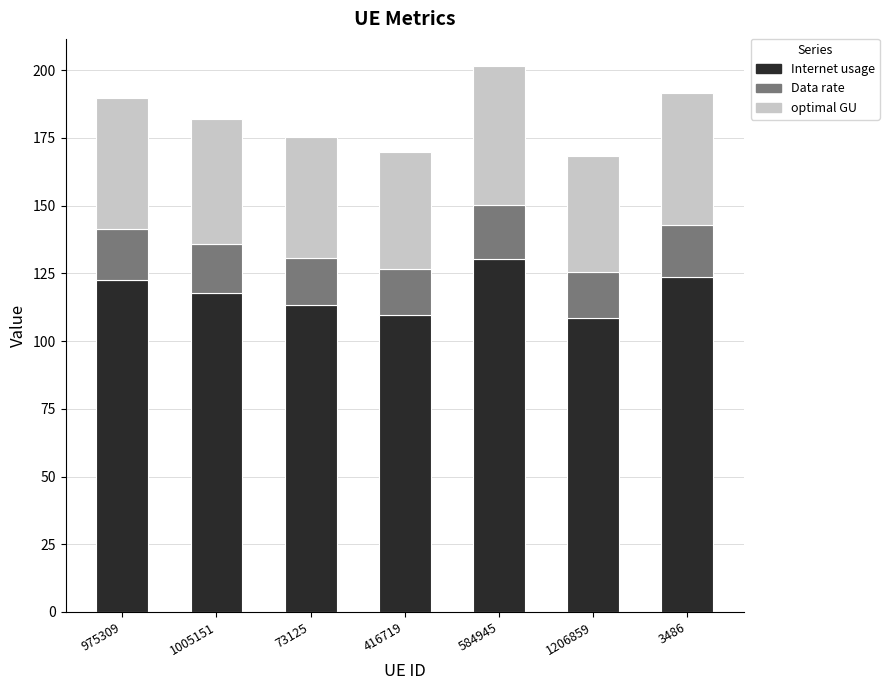

Reading left to right, what are the values for Internet usage?

975309=122.4	1005151=117.6	73125=113.3	416719=109.6	584945=130.1	1206859=108.6	3486=123.7